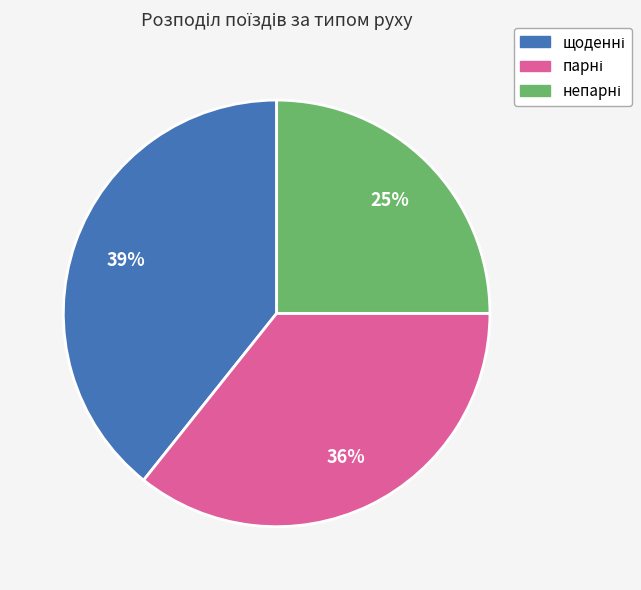

Is there a majority slice in this chart?

No